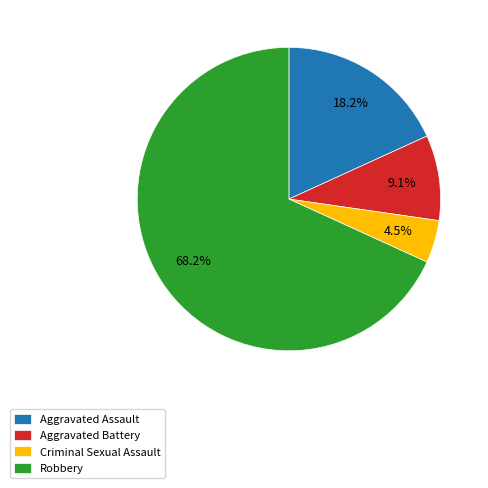

To the nearest percent, what is the average slice percentage?

25%